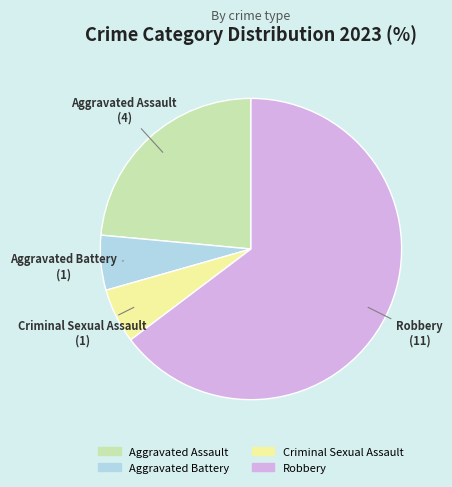

Is the sum of Criminal Sexual Assault and Aggravated Assault greater than half?

No